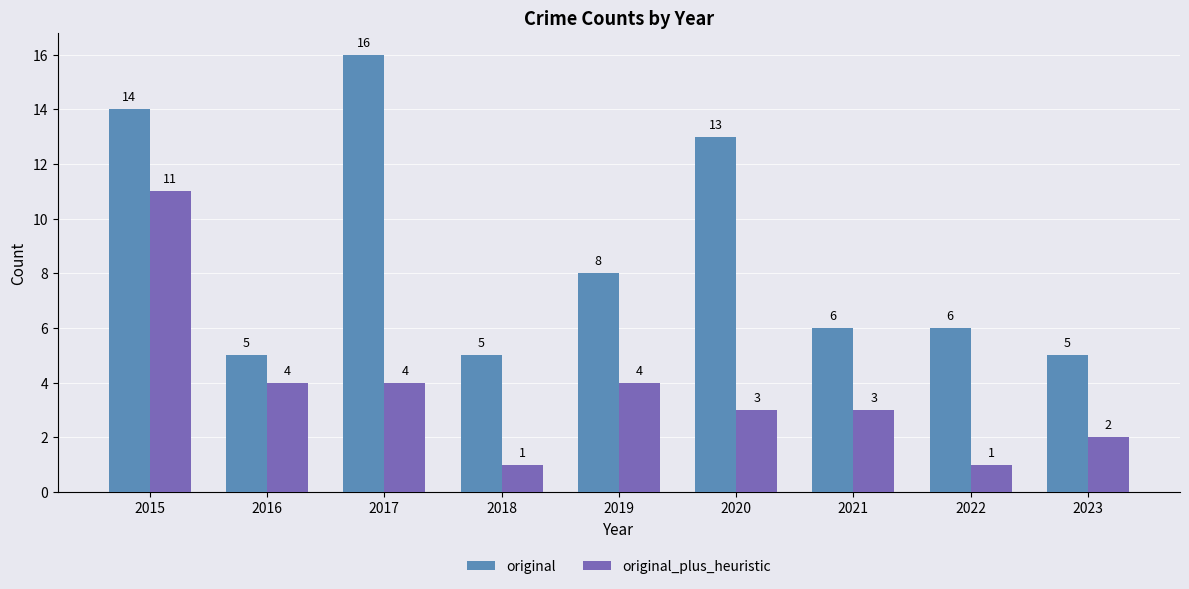

How many bars are there in each group?

2